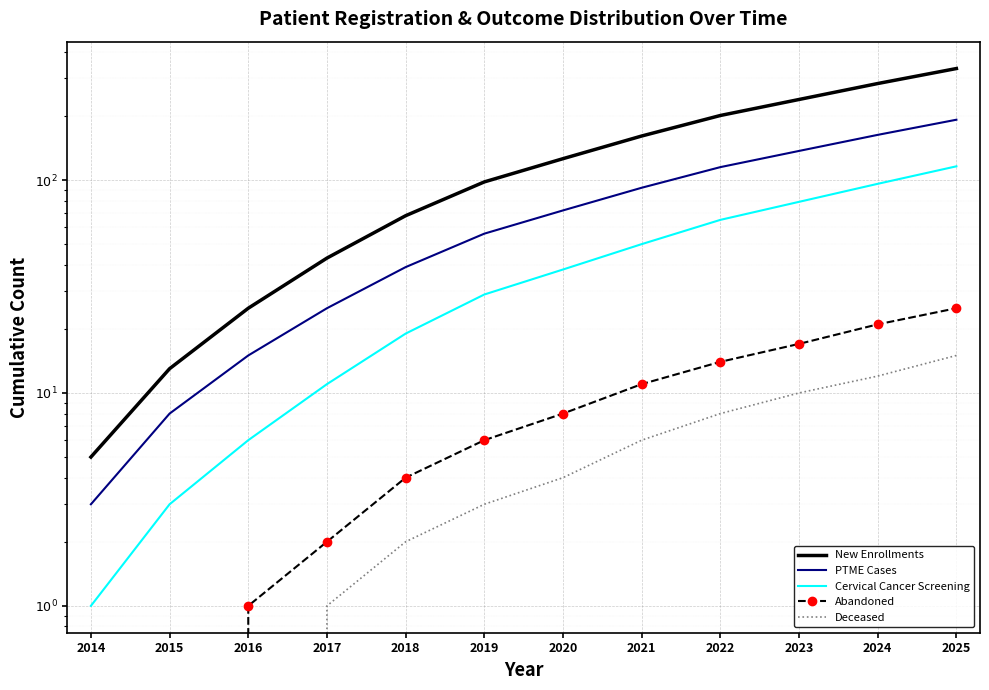

Which series has the widest spread of values?

New Enrollments